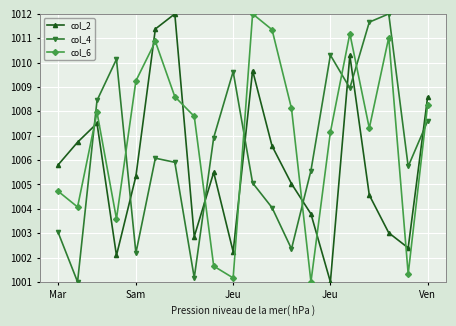

What is the minimum value shown in the chart?

1001.0